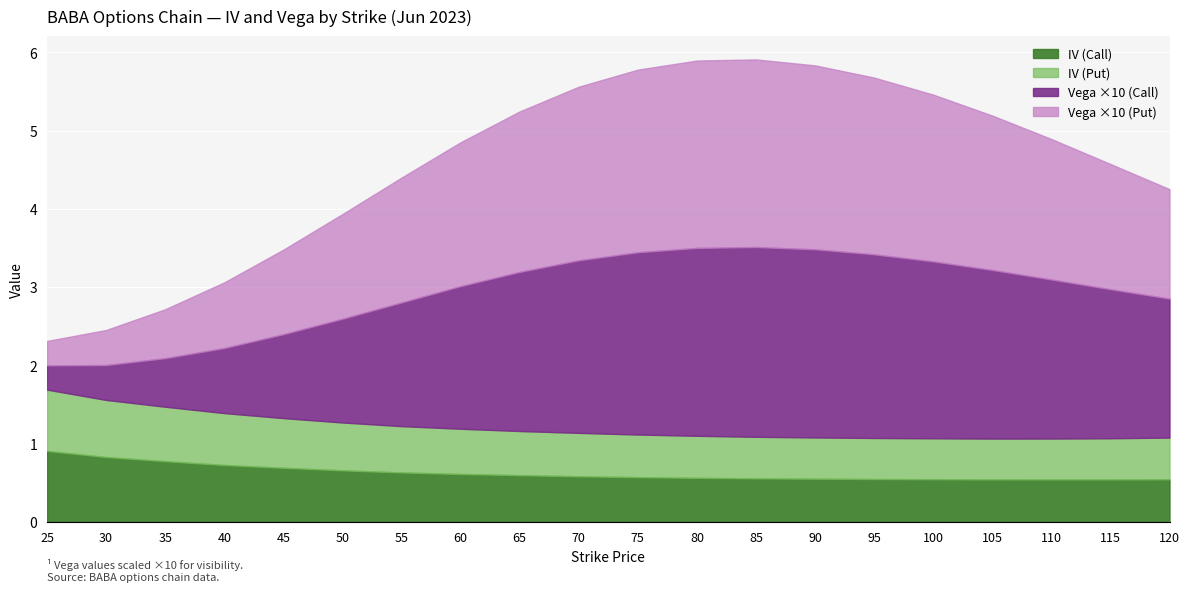

What is the value of the IV (Call) point at the 16th from the left?

0.5